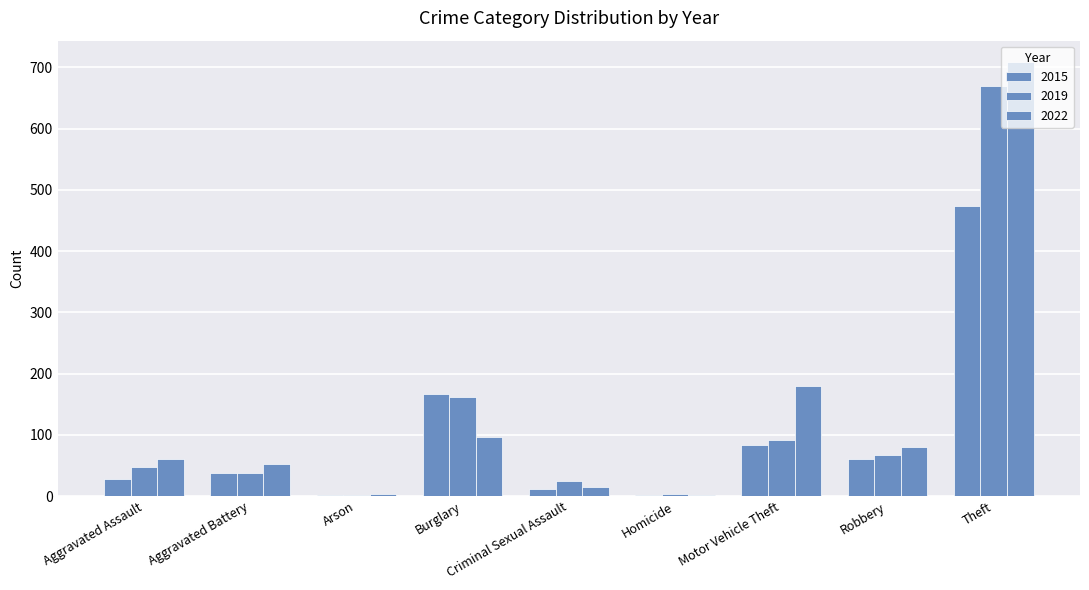

What value does the 2019 series have at Criminal Sexual Assault, to the nearest 10?

20